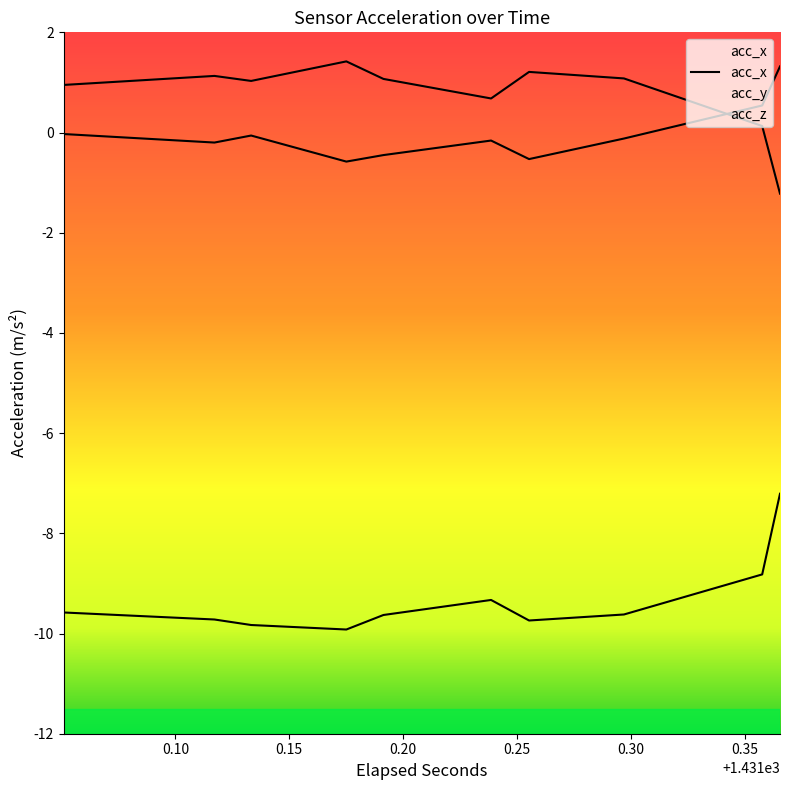

True or false: acc_z and acc_y cross at least once.

False